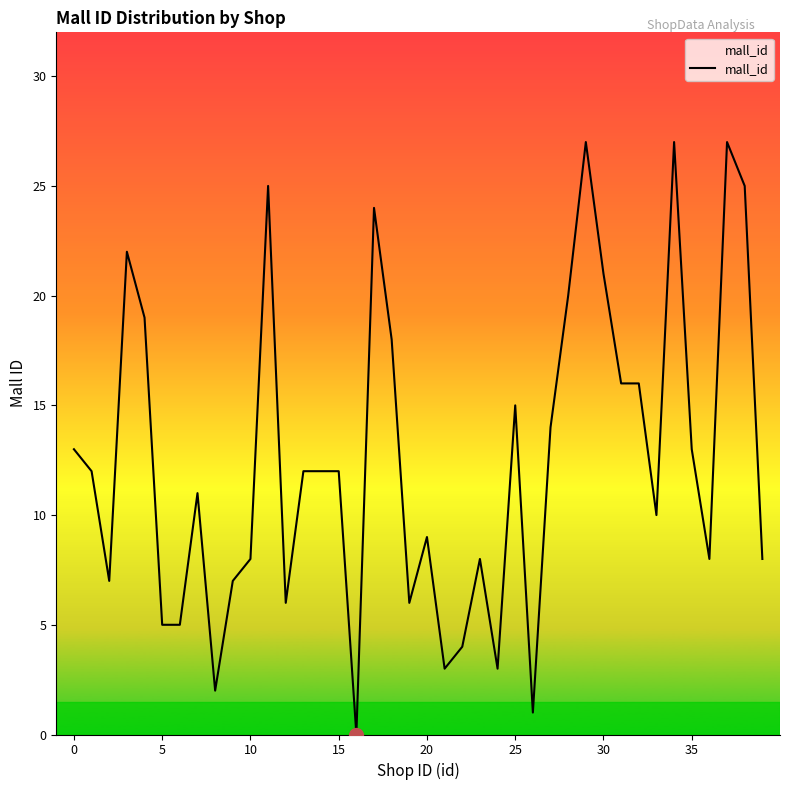

Does the chart display data point markers on the line(s)?

No